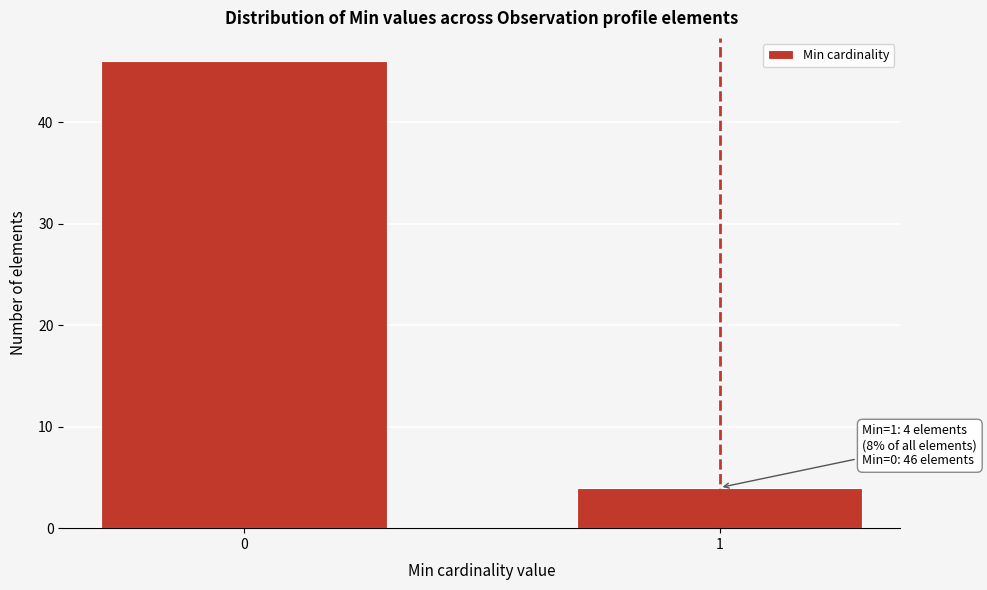

Reading left to right, what are all the values shown in this chart?

0=46	1=4